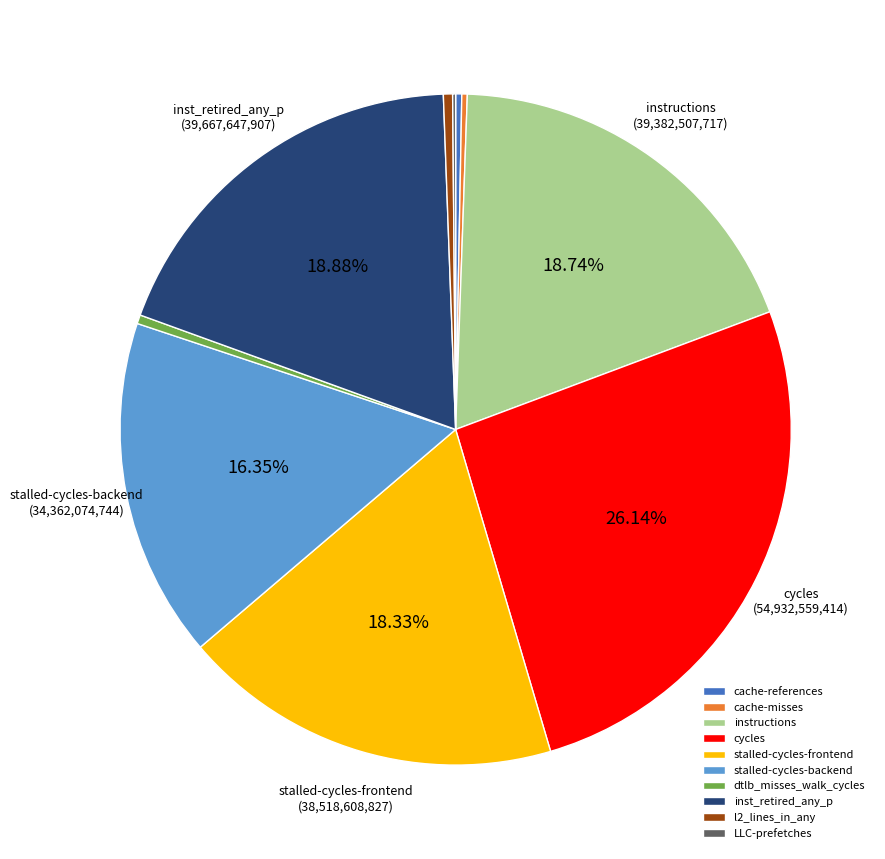

Which has a higher value, cache-references or stalled-cycles-frontend?

stalled-cycles-frontend